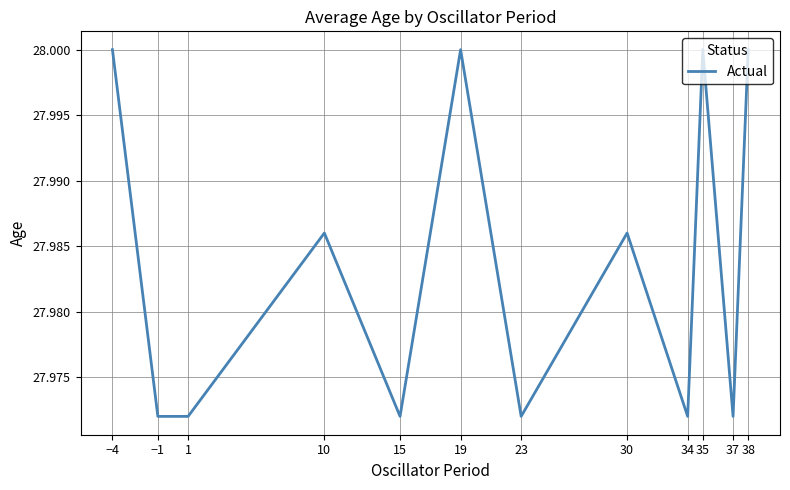

Which has a higher value, −4 or 30?

−4